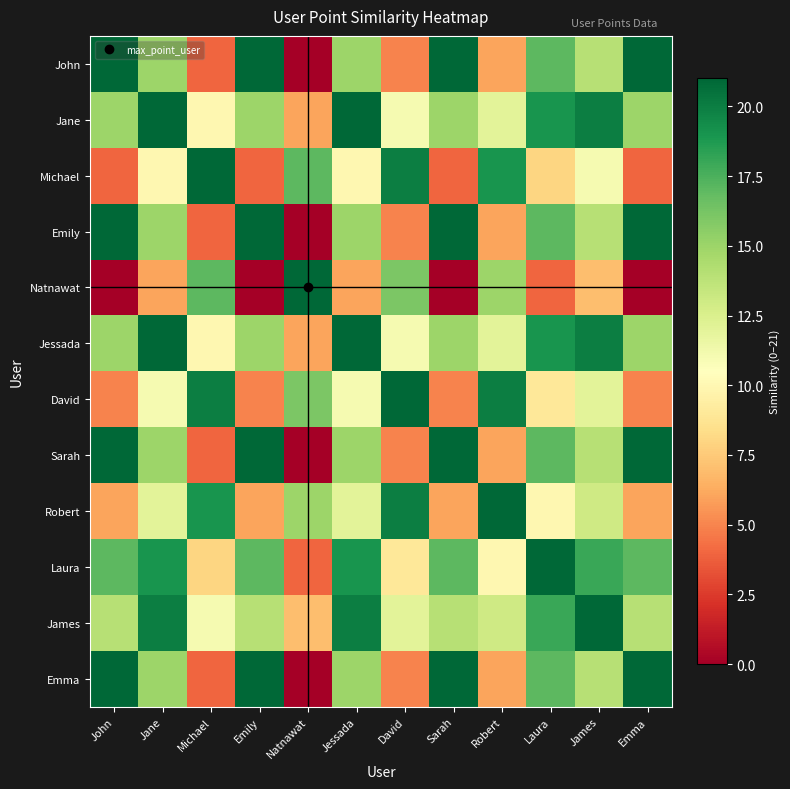

Reading right to left, extract all data points from this chart.

John: Emma=21	James=14	Laura=17	Robert=6	Sarah=21	David=5	Jessada=15	Natnawat=0	Emily=21	Michael=4	Jane=15	John=21
Jane: Emma=15	James=20	Laura=19	Robert=12	Sarah=15	David=11	Jessada=21	Natnawat=6	Emily=15	Michael=10	Jane=21	John=15
Michael: Emma=4	James=11	Laura=8	Robert=19	Sarah=4	David=20	Jessada=10	Natnawat=17	Emily=4	Michael=21	Jane=10	John=4
Emily: Emma=21	James=14	Laura=17	Robert=6	Sarah=21	David=5	Jessada=15	Natnawat=0	Emily=21	Michael=4	Jane=15	John=21
Natnawat: Emma=0	James=7	Laura=4	Robert=15	Sarah=0	David=16	Jessada=6	Natnawat=21	Emily=0	Michael=17	Jane=6	John=0
Jessada: Emma=15	James=20	Laura=19	Robert=12	Sarah=15	David=11	Jessada=21	Natnawat=6	Emily=15	Michael=10	Jane=21	John=15
David: Emma=5	James=12	Laura=9	Robert=20	Sarah=5	David=21	Jessada=11	Natnawat=16	Emily=5	Michael=20	Jane=11	John=5
Sarah: Emma=21	James=14	Laura=17	Robert=6	Sarah=21	David=5	Jessada=15	Natnawat=0	Emily=21	Michael=4	Jane=15	John=21
Robert: Emma=6	James=13	Laura=10	Robert=21	Sarah=6	David=20	Jessada=12	Natnawat=15	Emily=6	Michael=19	Jane=12	John=6
Laura: Emma=17	James=18	Laura=21	Robert=10	Sarah=17	David=9	Jessada=19	Natnawat=4	Emily=17	Michael=8	Jane=19	John=17
James: Emma=14	James=21	Laura=18	Robert=13	Sarah=14	David=12	Jessada=20	Natnawat=7	Emily=14	Michael=11	Jane=20	John=14
Emma: Emma=21	James=14	Laura=17	Robert=6	Sarah=21	David=5	Jessada=15	Natnawat=0	Emily=21	Michael=4	Jane=15	John=21